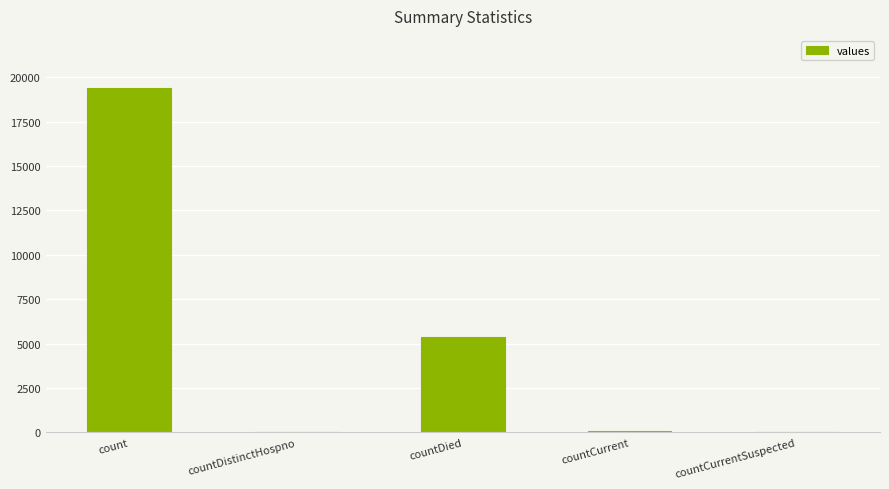

The chart shows a value of 2644 at countDied. True or false?

False